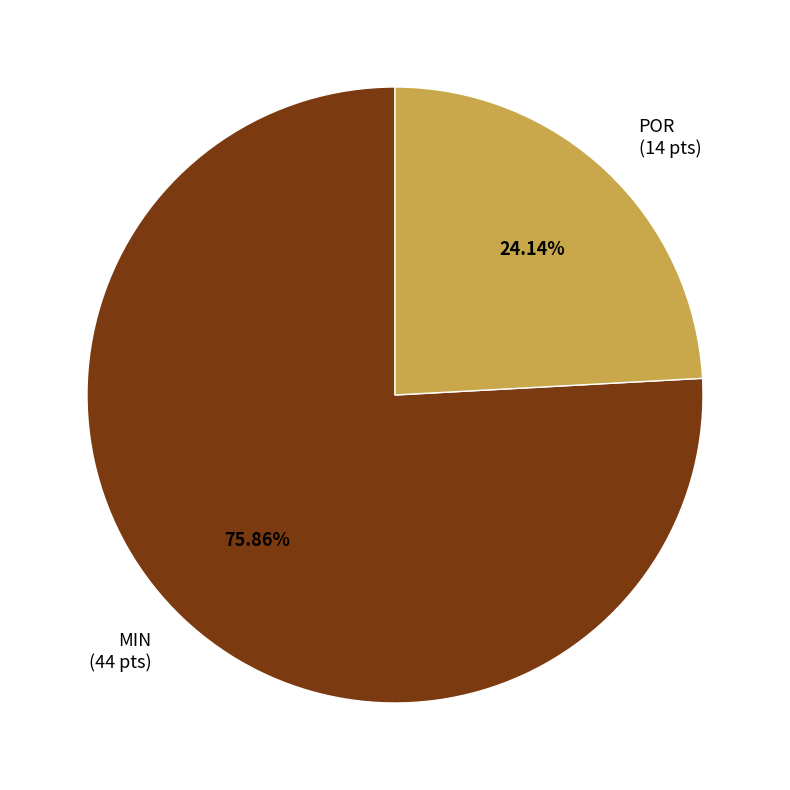

What percentage is the POR slice, to the nearest percent?

24%